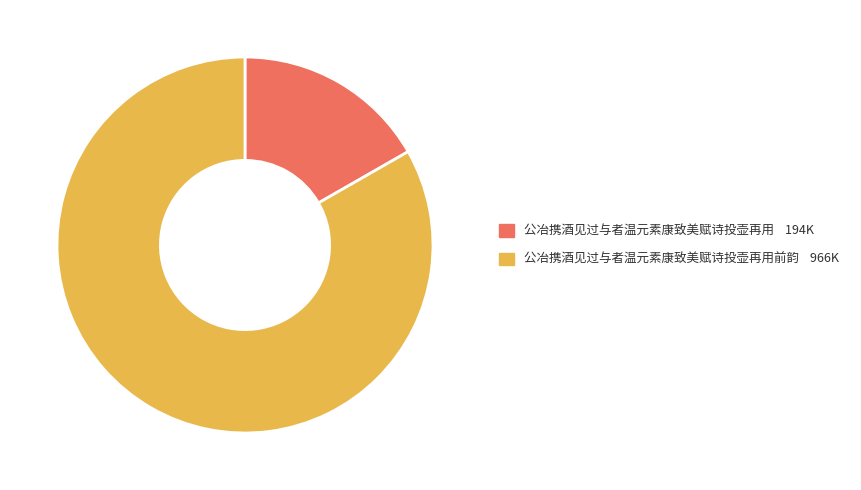

Is there a majority slice in this chart?

Yes